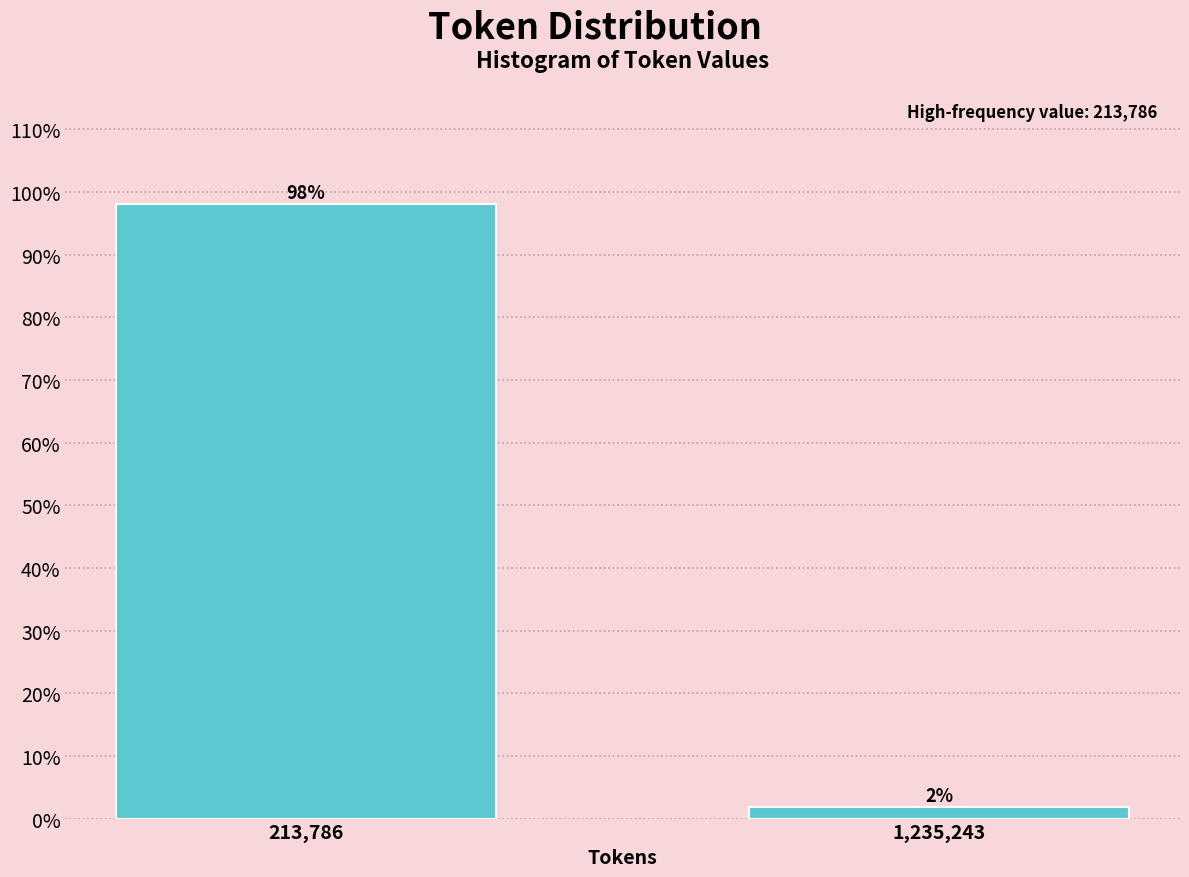

Rank the categories by value from highest to lowest.

213,786, 1,235,243